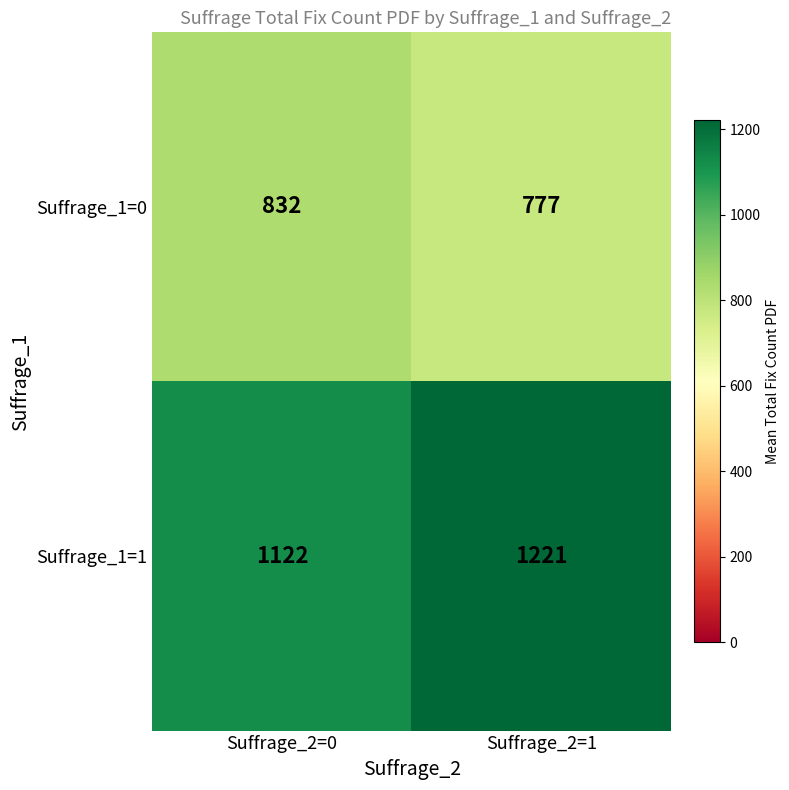

True or false: Suffrage_1=0 has a value of 777 at Suffrage_2=1.

True